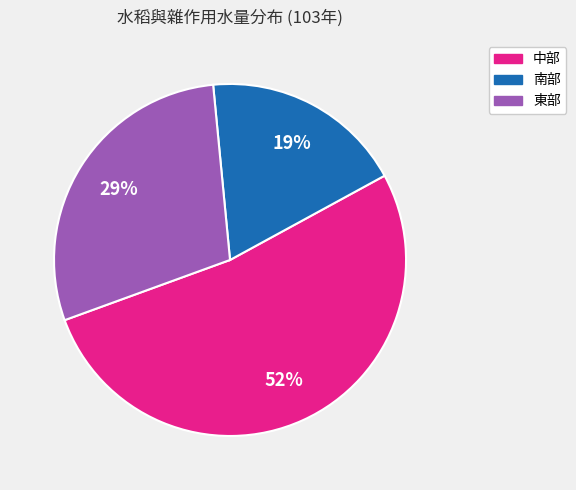

Which category accounts for the majority?

中部